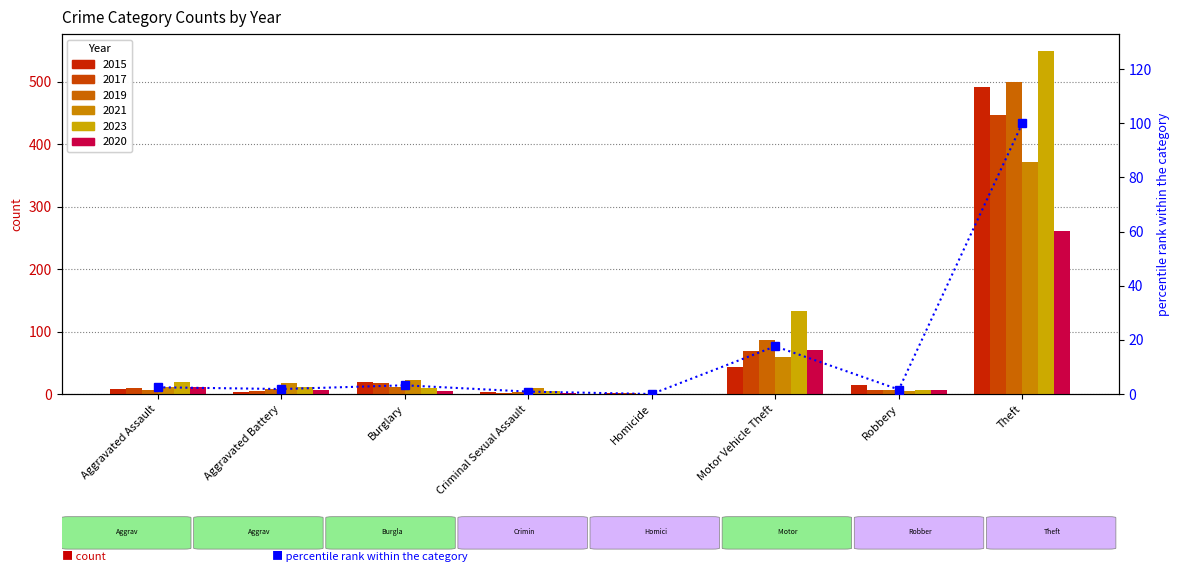

What is the sum of the values at Robbery and Homicide?

1.6